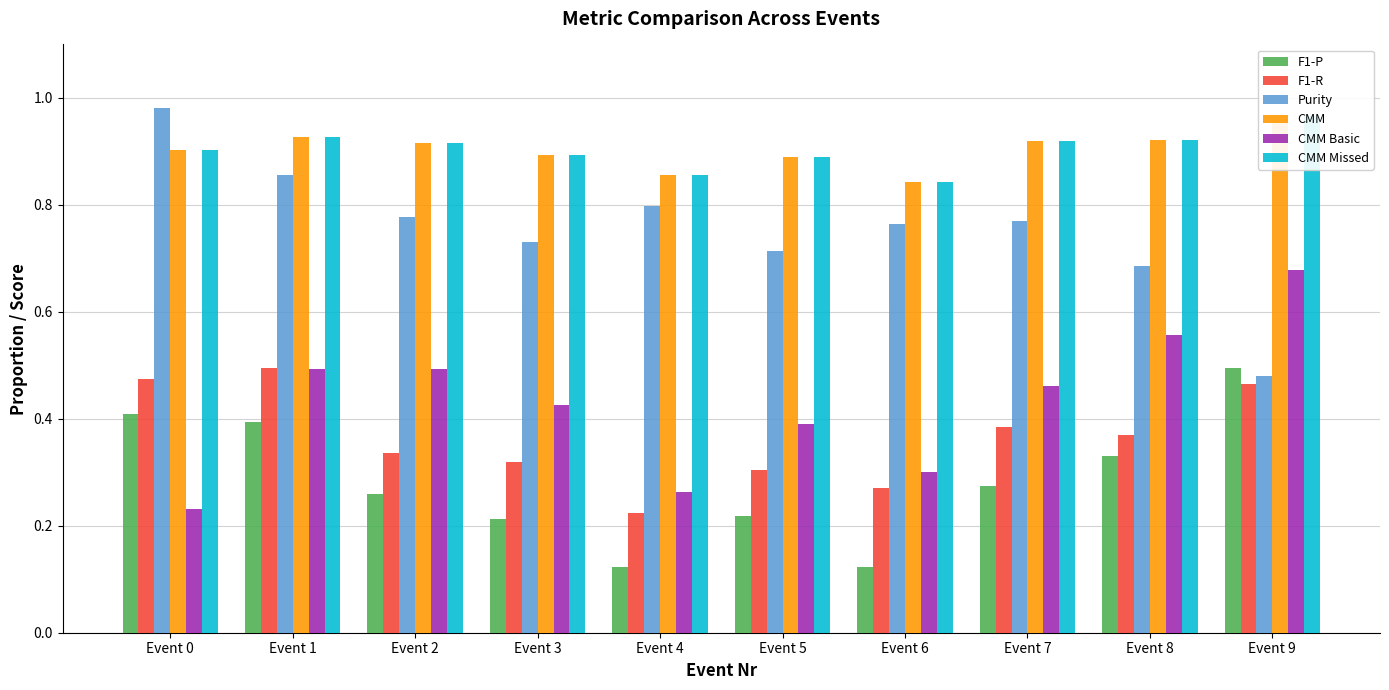

Between Event 7 and Event 8, which is larger?

Event 8